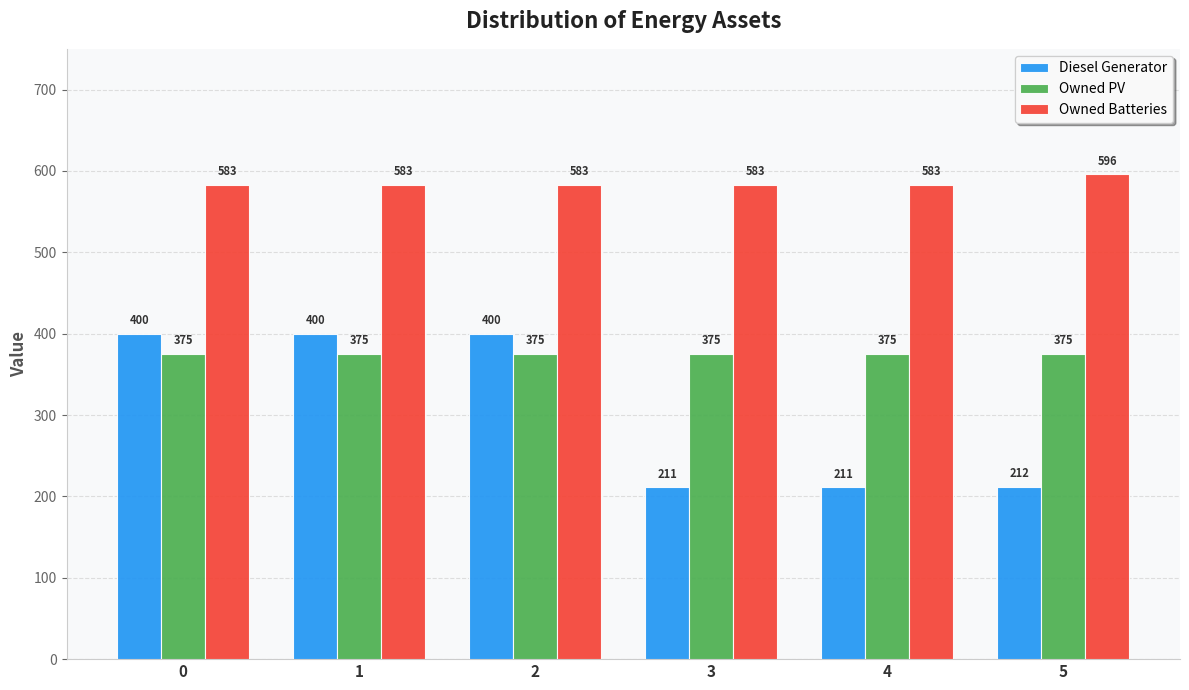

What is the highest value of the Diesel Generator series?

400